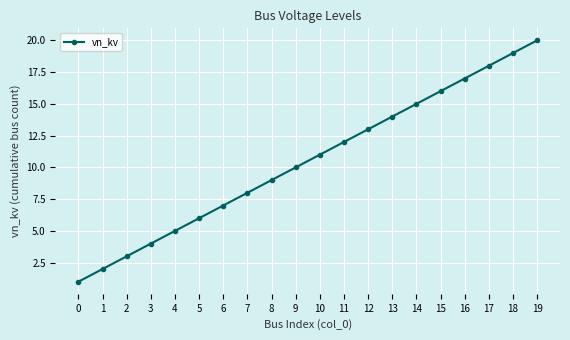

Reading left to right, transcribe all the data shown in this chart.

0=1	1=2	2=3	3=4	4=5	5=6	6=7	7=8	8=9	9=10	10=11	11=12	12=13	13=14	14=15	15=16	16=17	17=18	18=19	19=20